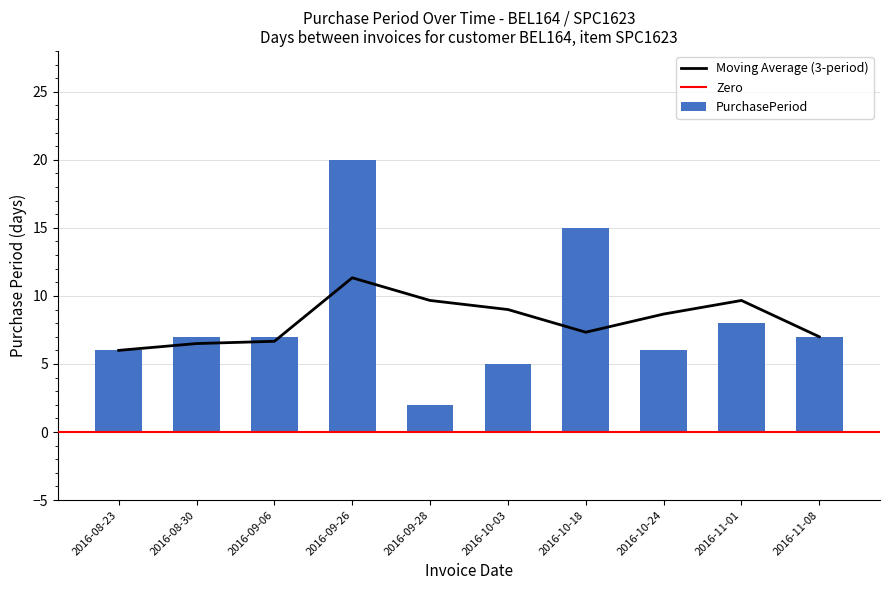

What value does the data have at 2016-08-30, to the nearest 5?

5